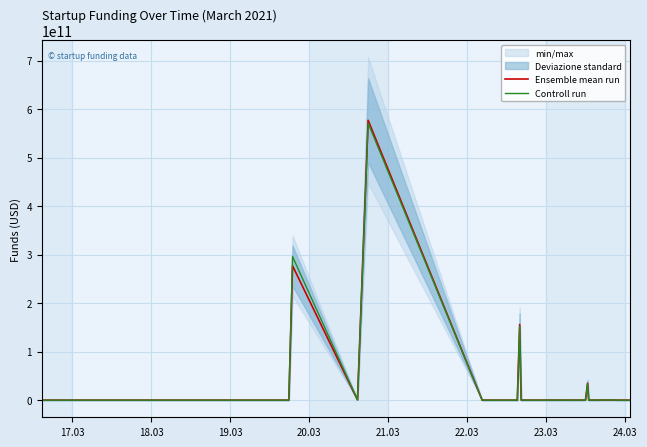

Reading right to left, extract all data points from this chart.

Ensemble mean run: 152000.0	2999000.0	35000000.0	300000000.0	200000000.0	3000000.0	130000000.0	50000000.0	47000000.0	35000000000.0	35000000000.0	1000000000.0	270000000.0	100000000.0	25000000.0	100000000.0	20000000.0	15000000.0	156000000000.0	22000000.0	4000000.0	1000000.0	500000.0	577000000000.0	700000000.0	277000000000.0	14000000.0	14000000.0	8000000.0
Controll run: 147891.6	3049702.3	33187185.1	301497455.0	195100555.5	2807659.0	130395040.0	49492003.3	50099847.1	32775621670.4	33569862081.1	1014141130.0	257694101.9	97469706.1	23059467.4	91390238.9	20217766.0	14685632.4	152746807796.5	22537134.4	3915494.6	1034534.6	535532.3	570920633912.8	692624168.7	295984567160.1	14408043.8	13912893.5	8178817.1